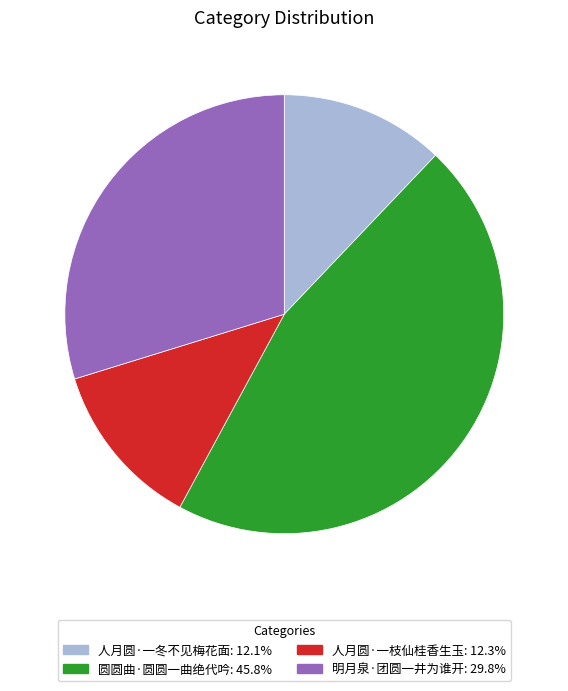

What is the largest slice in the pie chart?

圆圆曲·圆圆一曲绝代吟